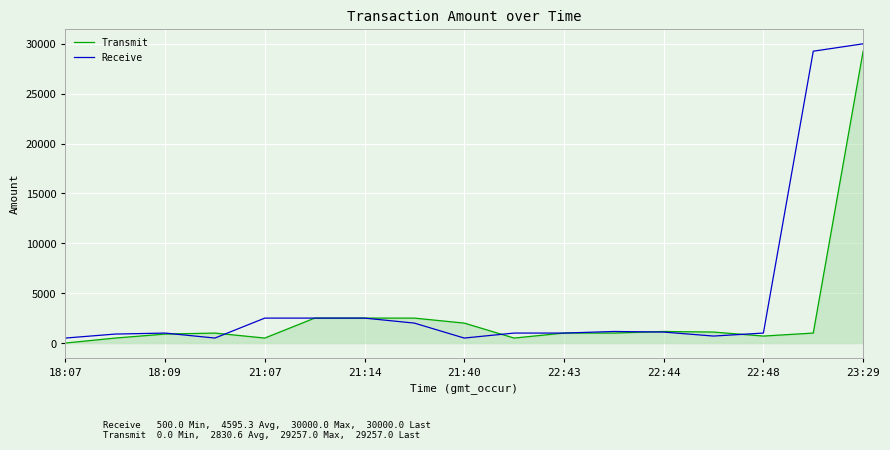

What is the spread (max minus min) of values at 22:48?

301.0